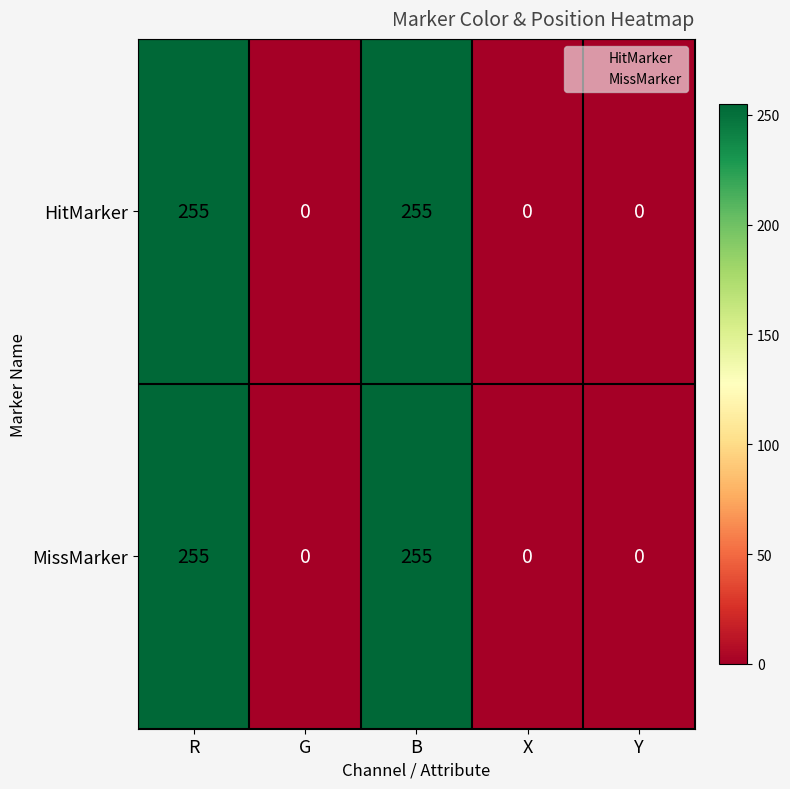

Reading left to right, extract all data points from this chart.

HitMarker: 255	0	255	0	0
MissMarker: 255	0	255	0	0